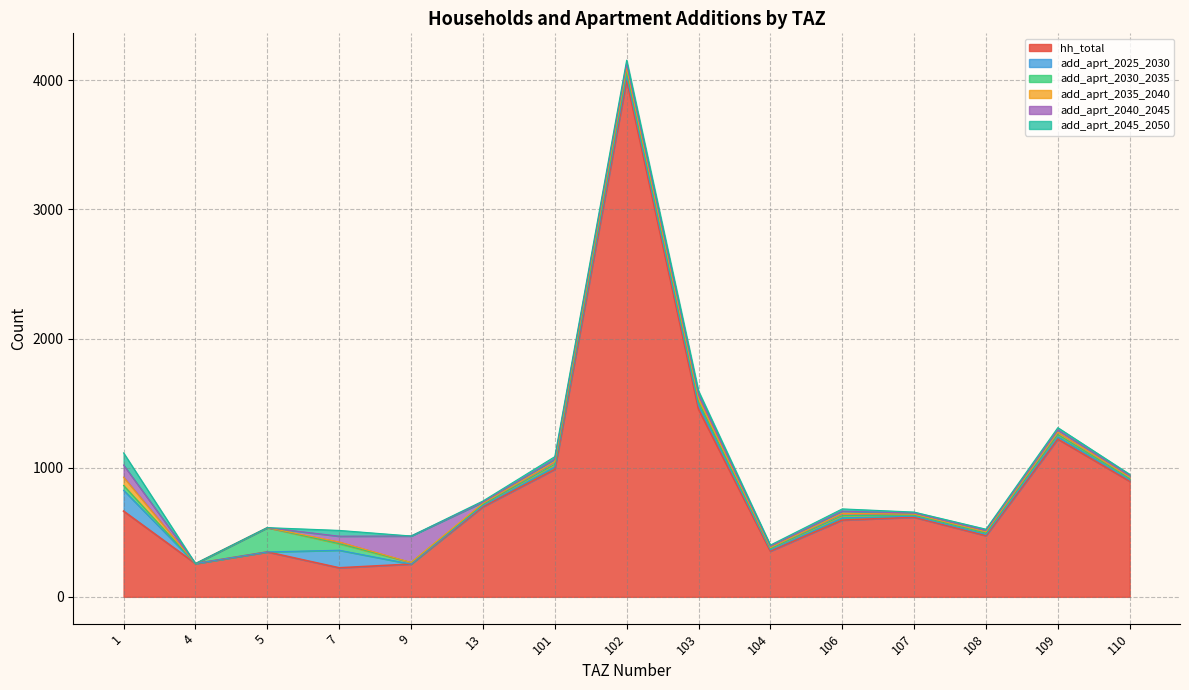

Between 108 and 1, which is larger?

1